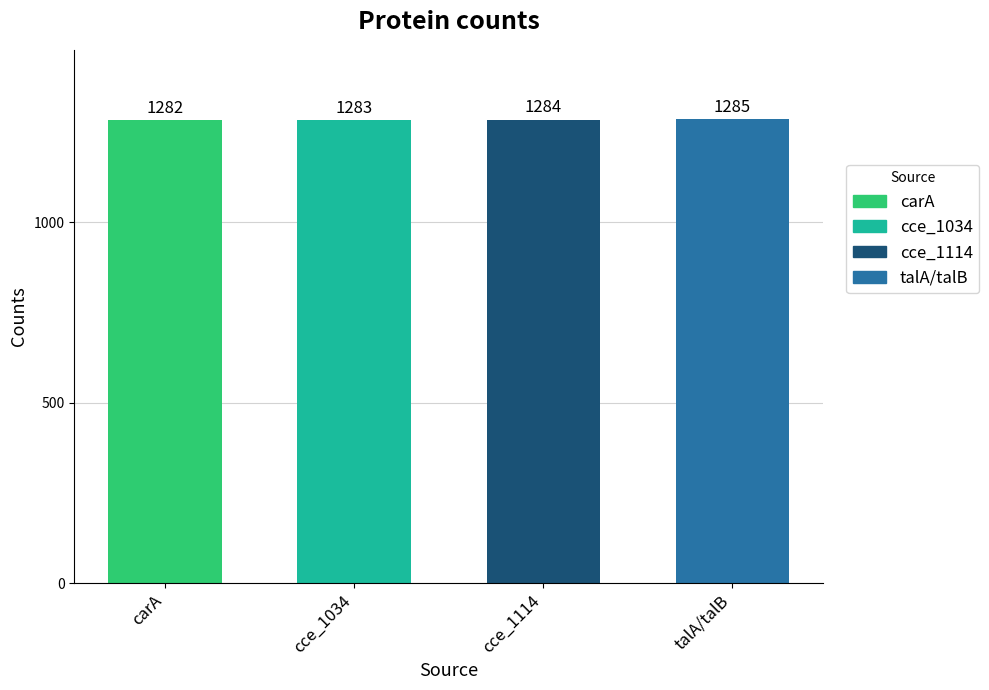

Between cce_1034 and talA/talB, which is larger?

talA/talB